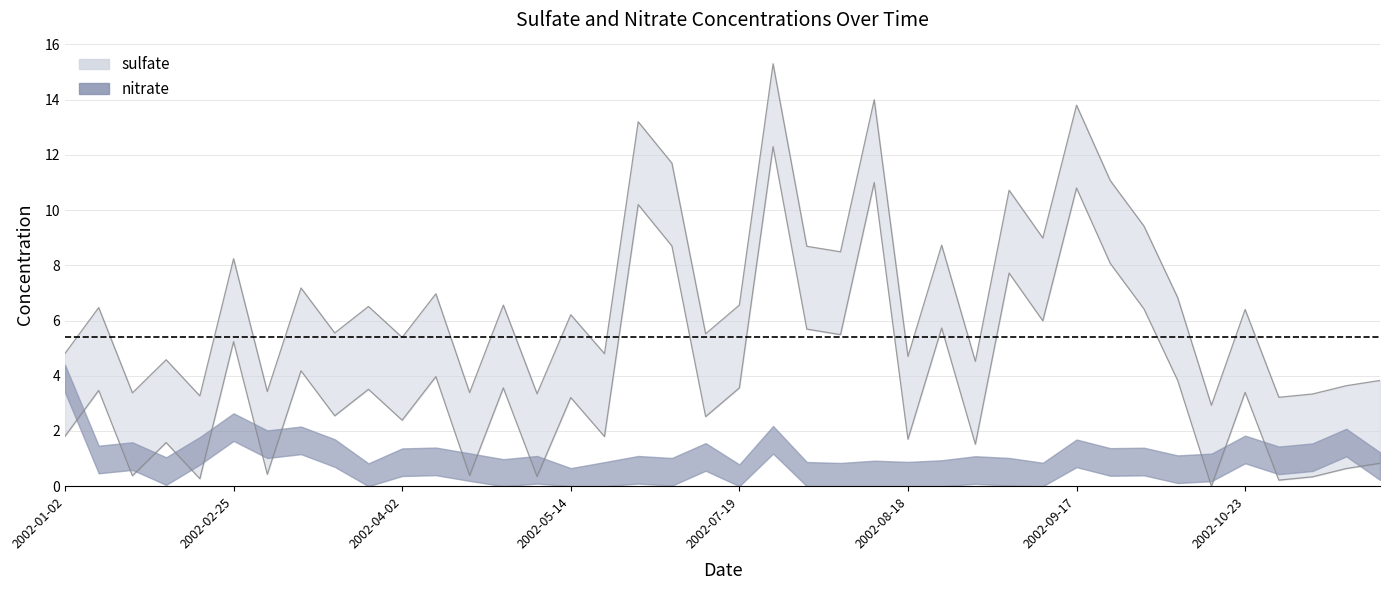

What is the change in value from 2002-04-08 to 2002-09-11?

+2.0